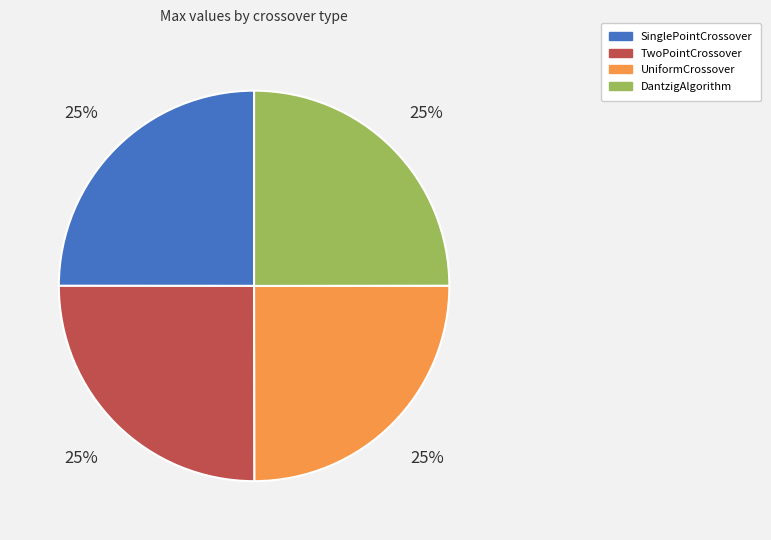

What percentage is the UniformCrossover slice, to the nearest percent?

25%